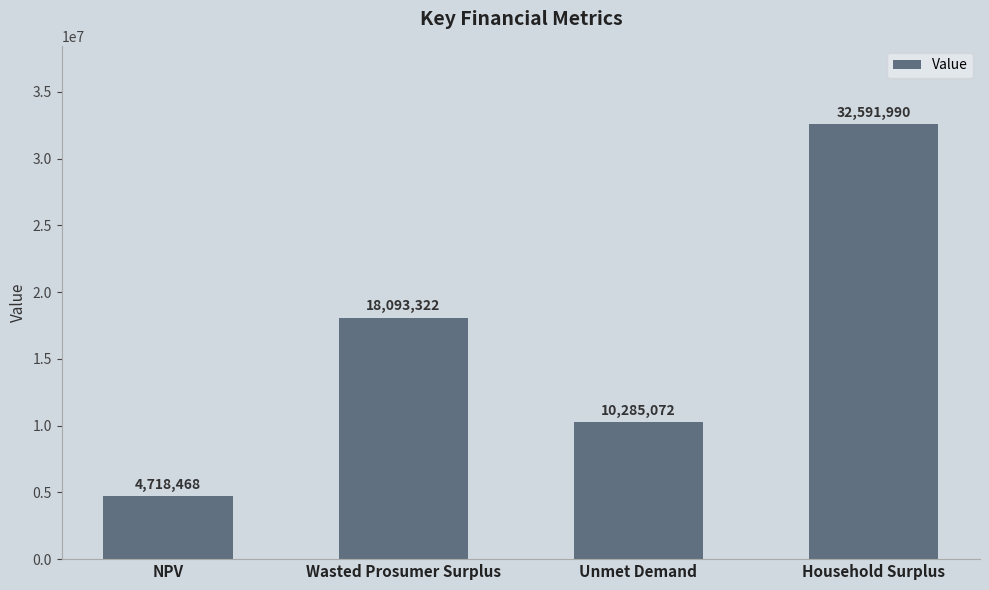

Approximately how many times larger is the value at NPV compared to Wasted Prosumer Surplus?

0.3